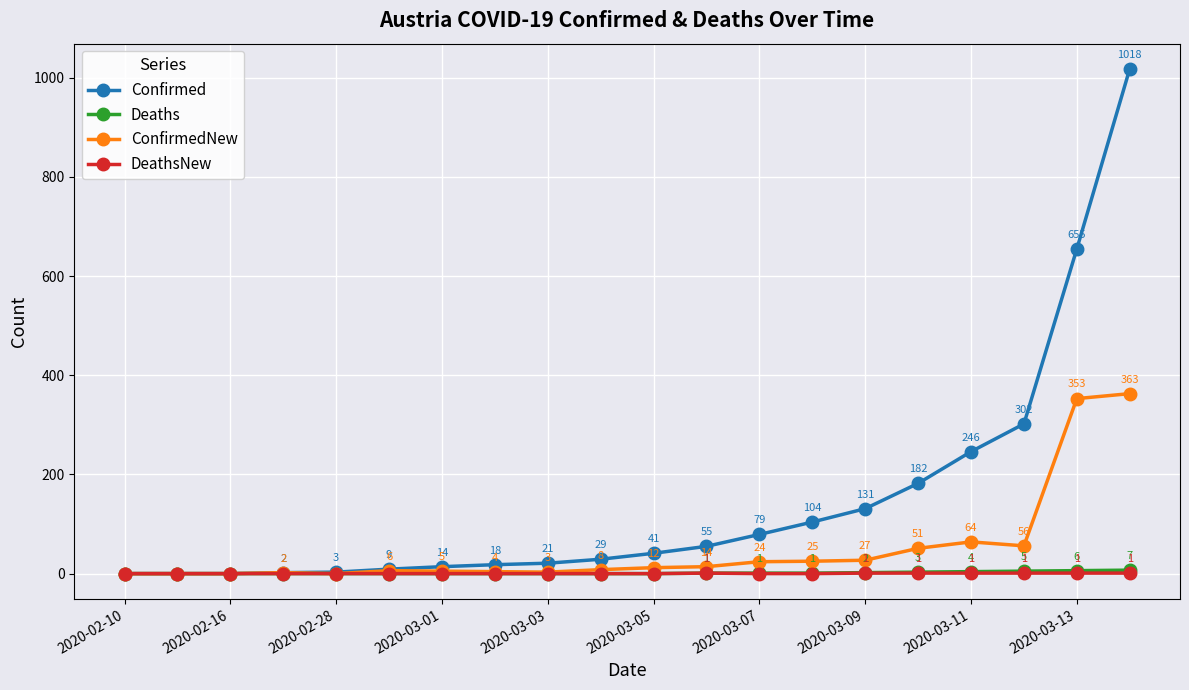

What is the maximum value shown in the chart?

1018